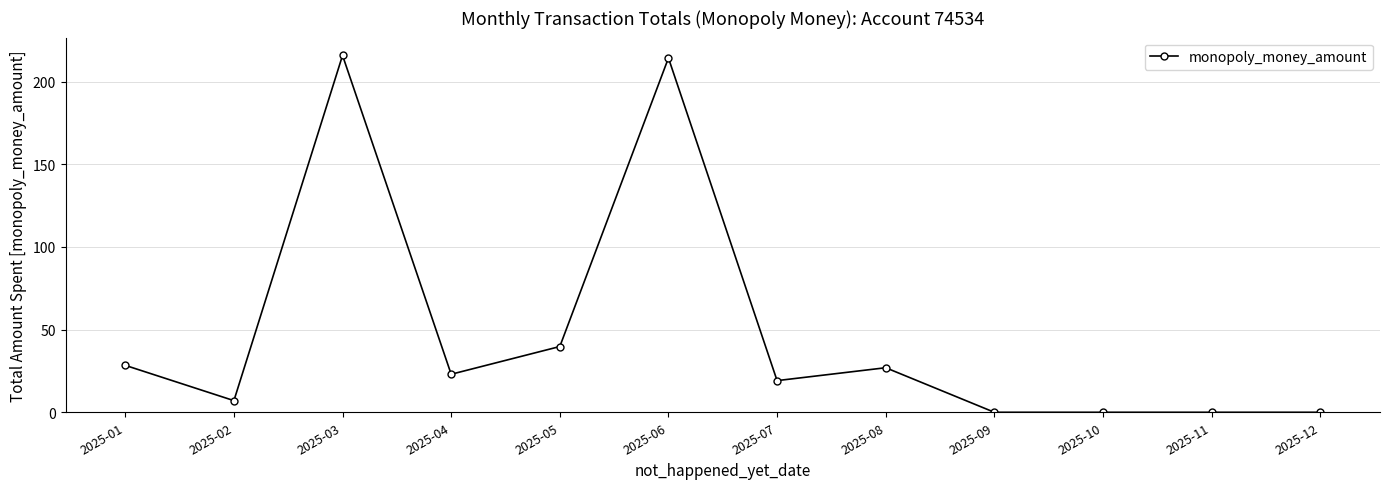

Where is the first local minimum?

2025-02